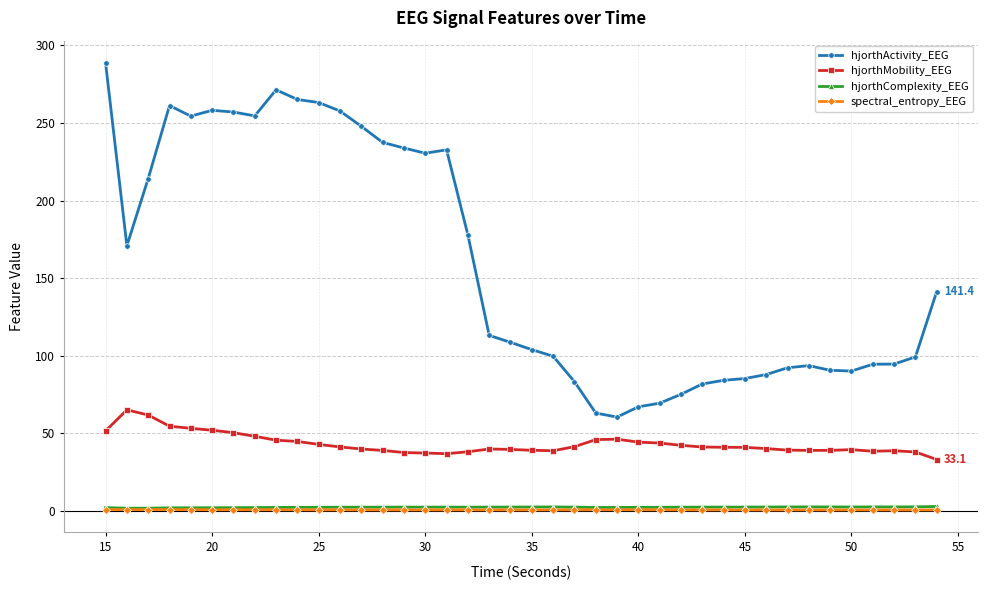

Count the number of data series in this chart.

4